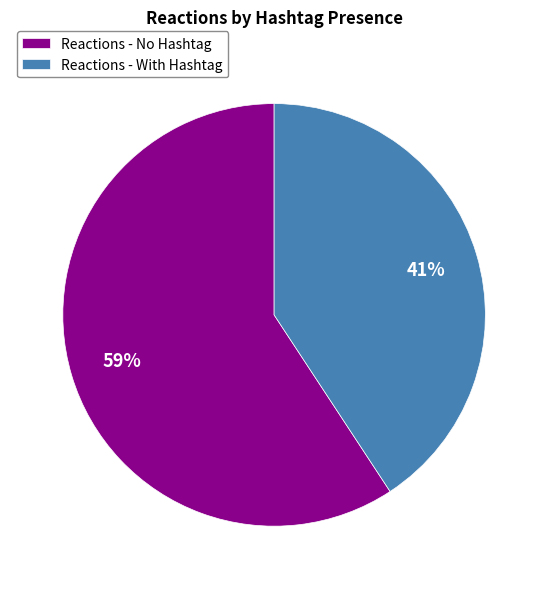

To the nearest percent, what percentage of the pie is Reactions - With Hashtag?

41%